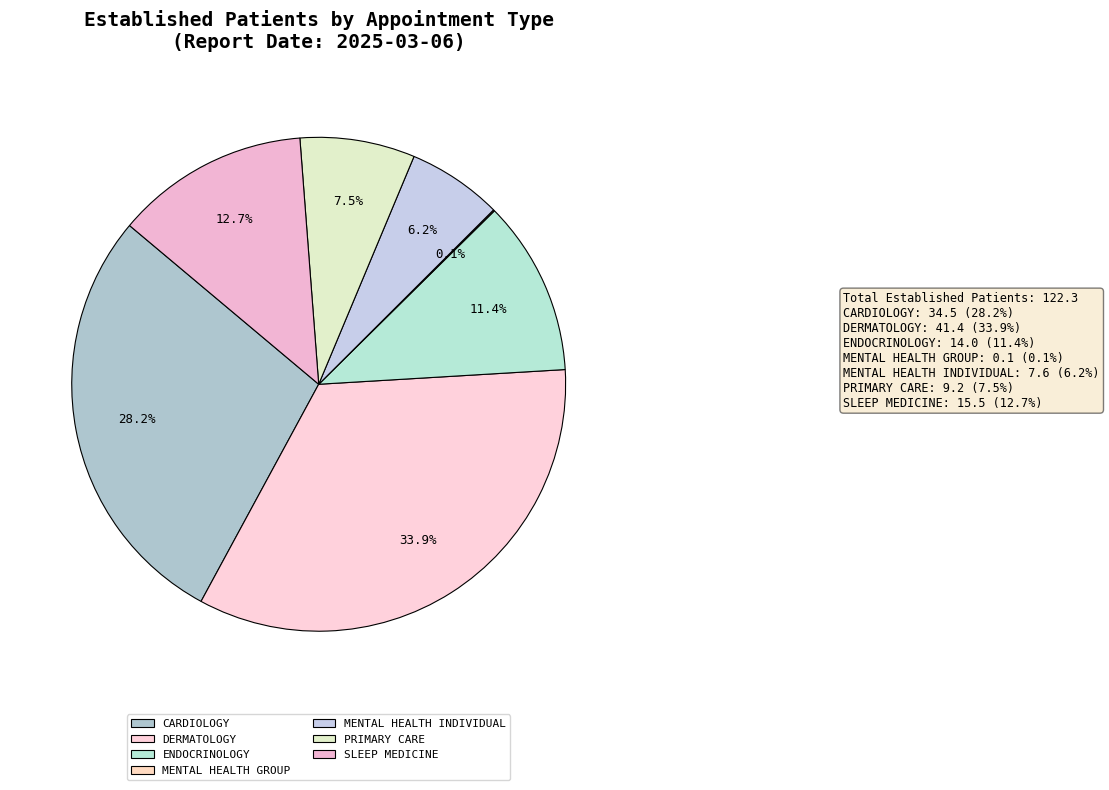

Which category has the biggest portion of the pie?

DERMATOLOGY